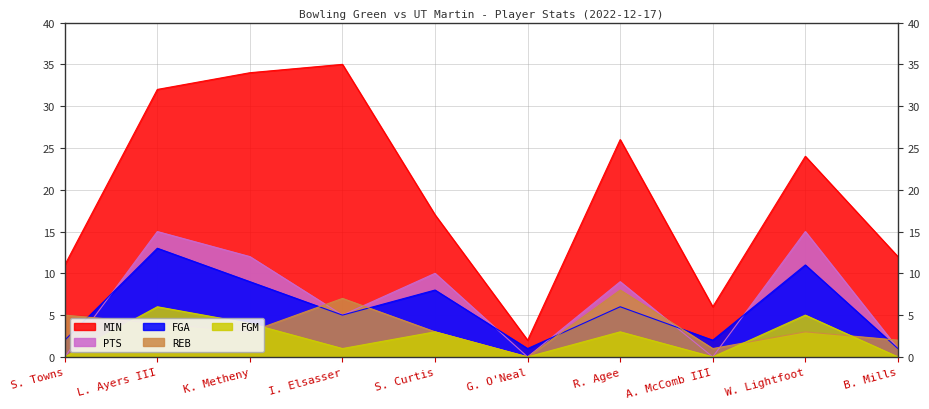

What are all the series names shown in the legend?

MIN, PTS, FGA, REB, FGM